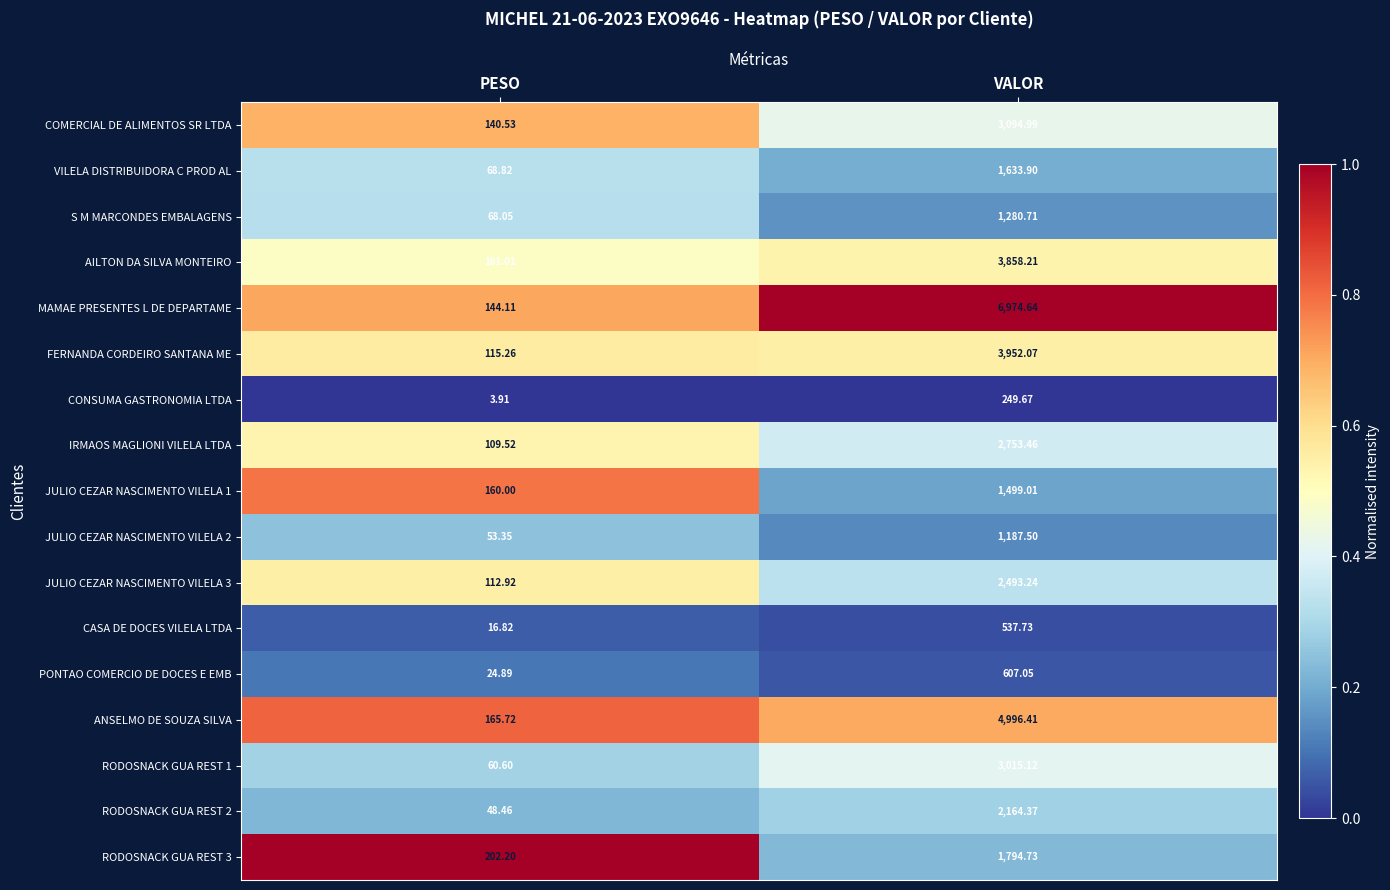

What is the difference between the highest and lowest values at PESO?

198.3